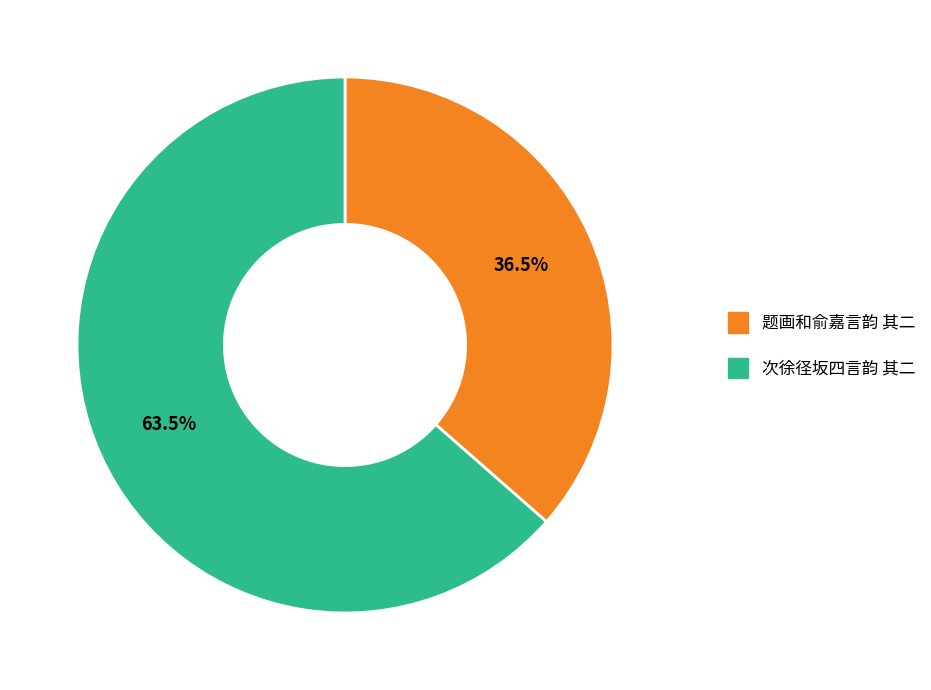

To the nearest percent, what is the difference between the largest and smallest slice percentages?

27%